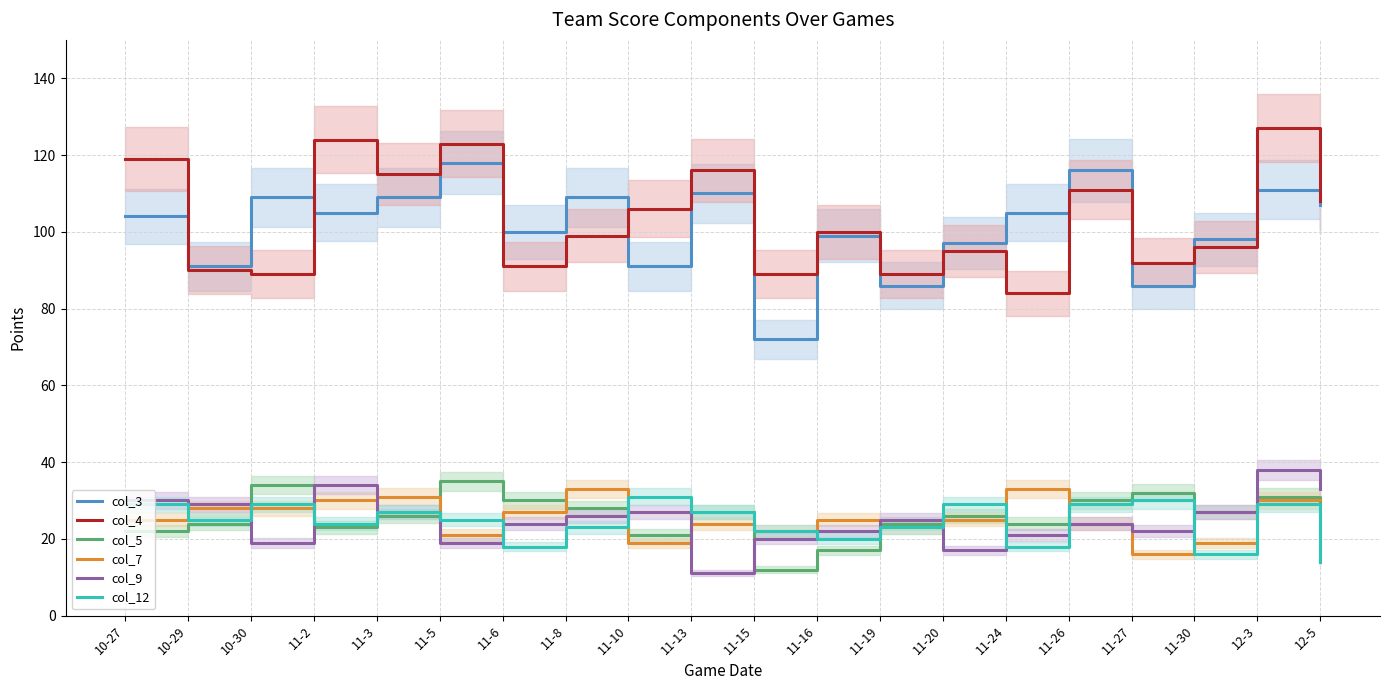

Rank the series by their maximum value, from highest to lowest.

col_4, col_3, col_9, col_5, col_7, col_12